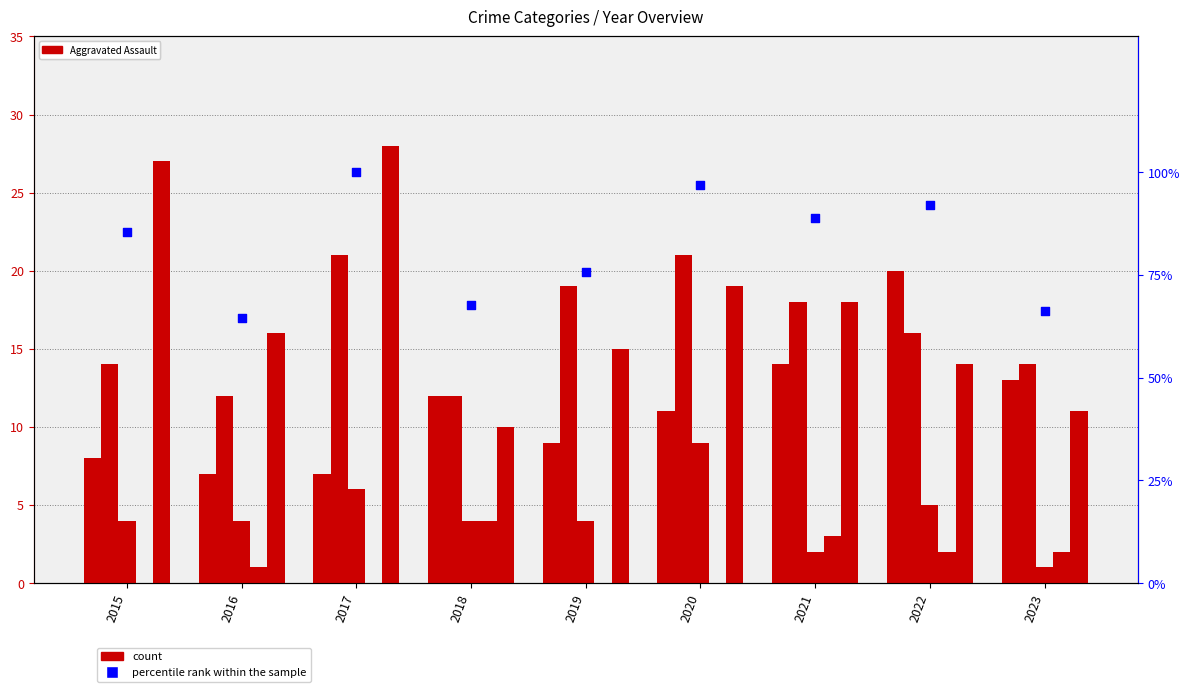

At how many categories does at least one series exceed 38?

9